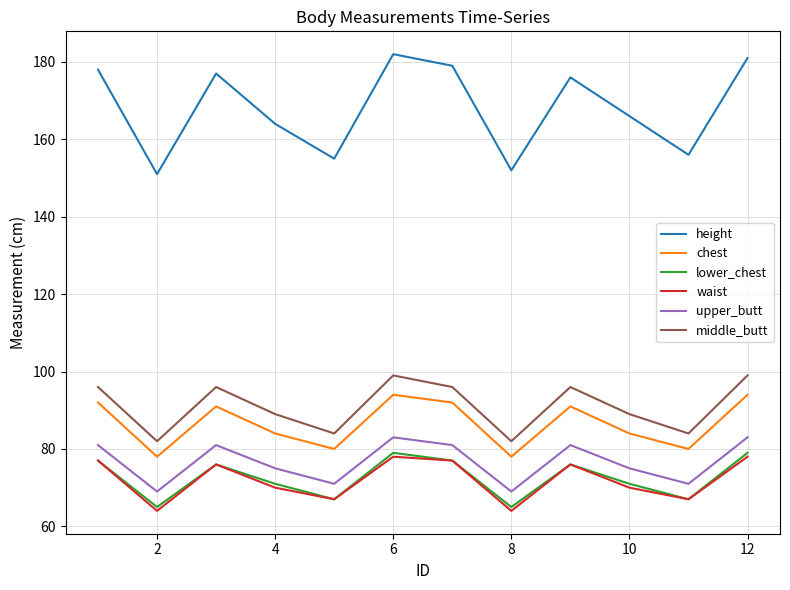

True or false: chest and middle_butt cross at least once.

False